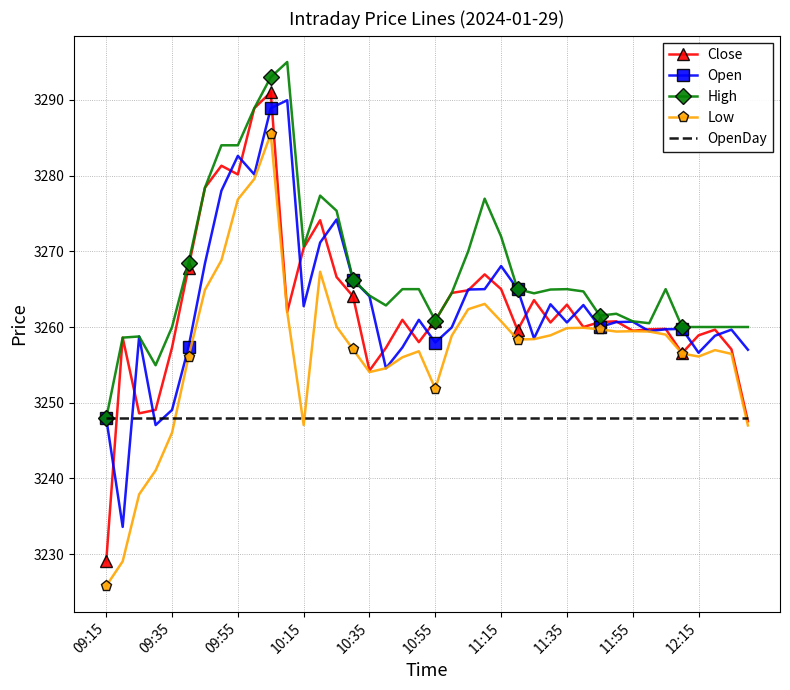

What is the minimum value for OpenDay?

3248.0